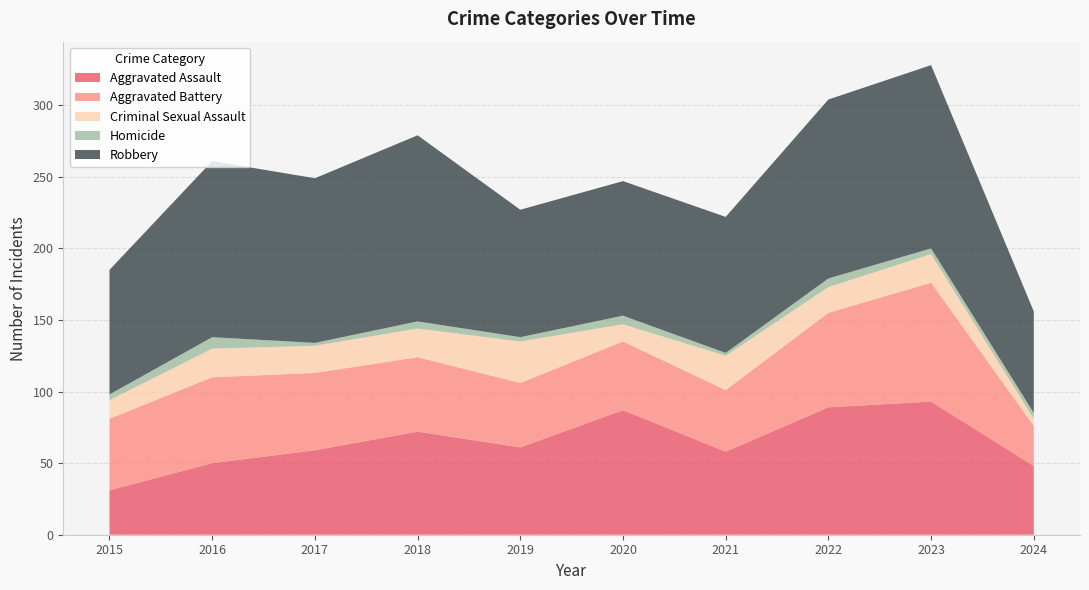

Reading left to right, extract all data points from this chart.

Aggravated Assault: 2015=31	2016=50	2017=59	2018=72	2019=61	2020=87	2021=58	2022=89	2023=93	2024=48
Aggravated Battery: 2015=50	2016=60	2017=54	2018=52	2019=45	2020=48	2021=43	2022=66	2023=83	2024=28
Criminal Sexual Assault: 2015=13	2016=20	2017=19	2018=20	2019=29	2020=12	2021=24	2022=18	2023=20	2024=5
Homicide: 2015=4	2016=8	2017=2	2018=5	2019=3	2020=6	2021=2	2022=6	2023=4	2024=4
Robbery: 2015=87	2016=123	2017=115	2018=130	2019=89	2020=94	2021=95	2022=125	2023=128	2024=71